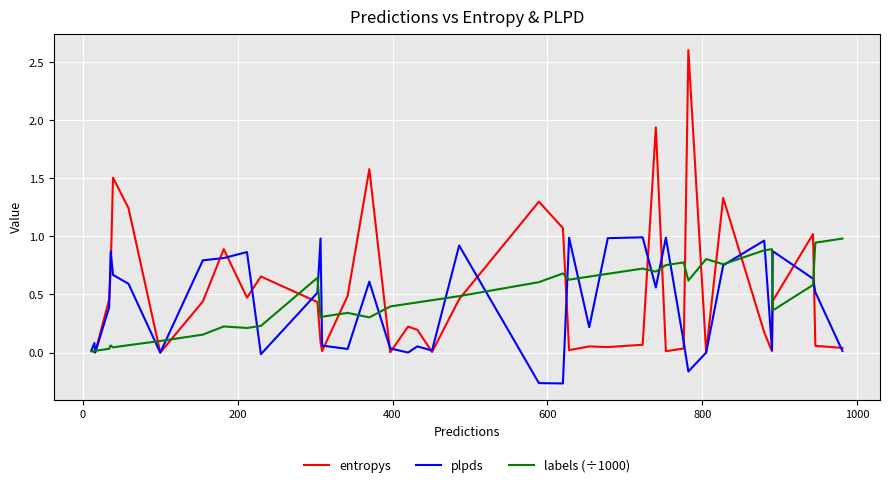

Which series has the widest spread of values?

entropys